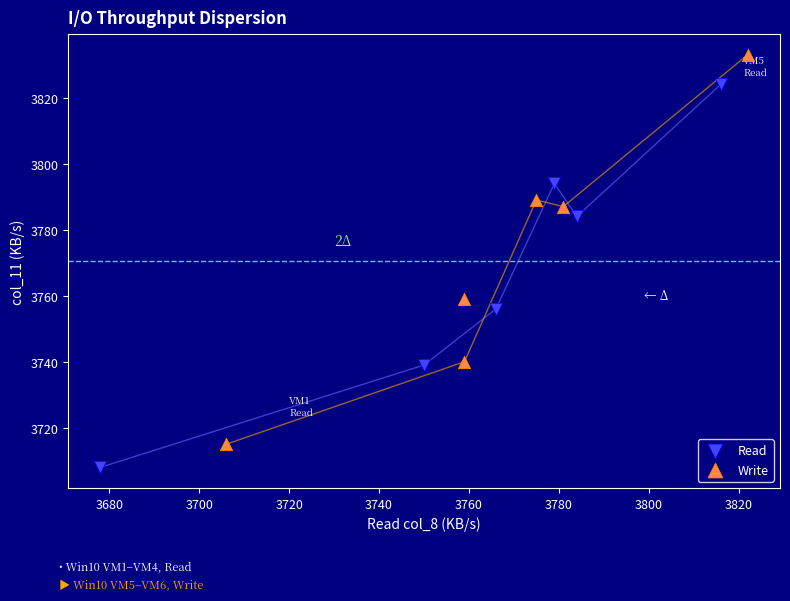

Which series reaches the minimum Y coordinate?

Read